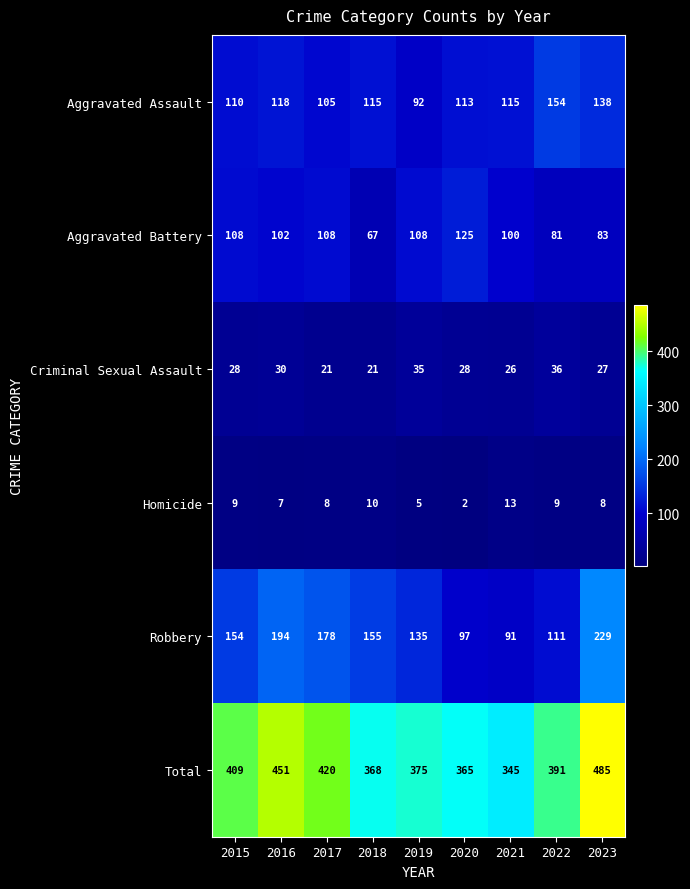

Which series changed the most between 2022 and 2023?

Robbery